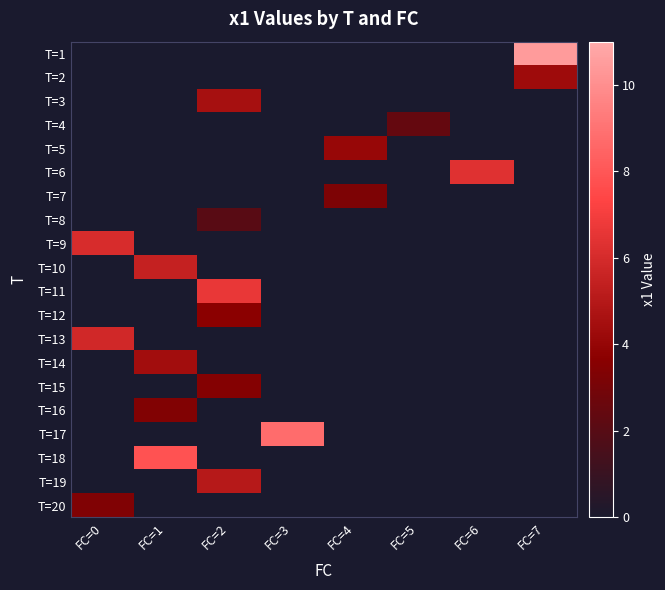

How many values in T=18 are above zero?

1